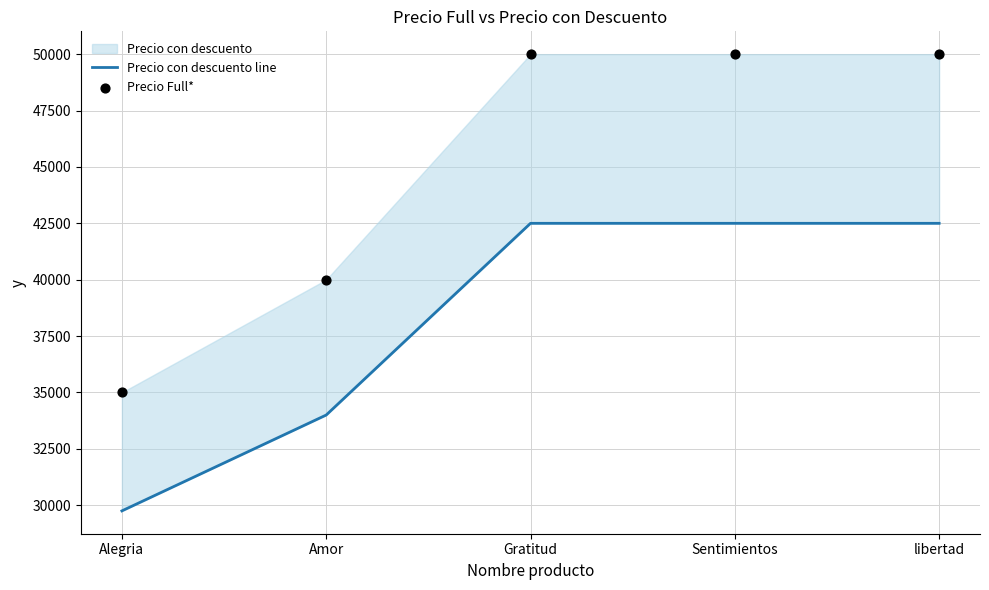

Which series has the largest total across all categories?

Precio Full*